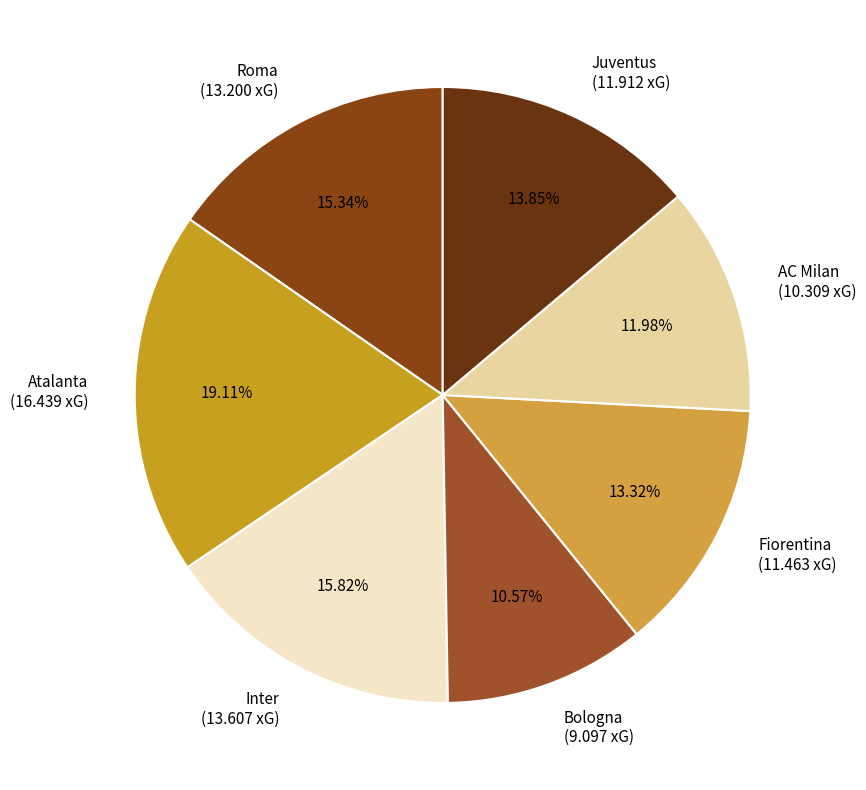

Between Atalanta (16.439 xG) and Roma (13.200 xG), which is larger?

Atalanta (16.439 xG)